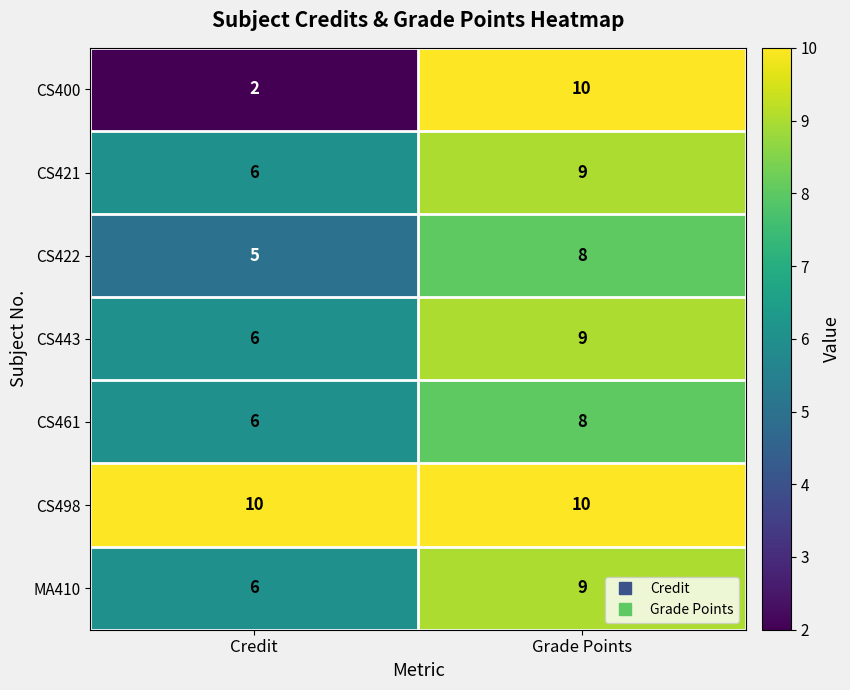

The CS422 series shows 14 at Grade Points. True or false?

False